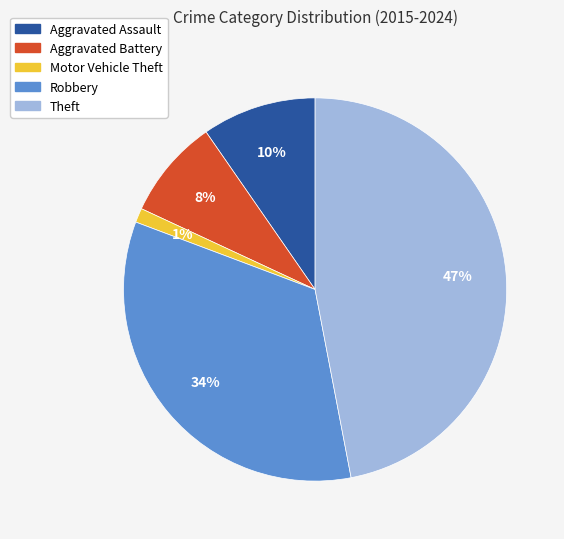

Between Robbery and Motor Vehicle Theft, which is larger?

Robbery